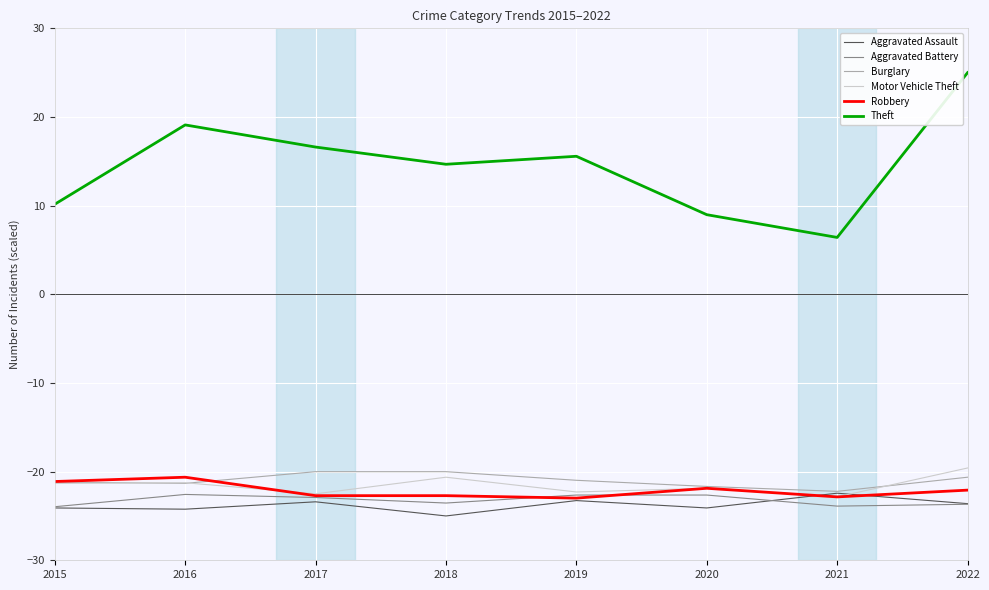

Which series has the largest total across all categories?

Theft